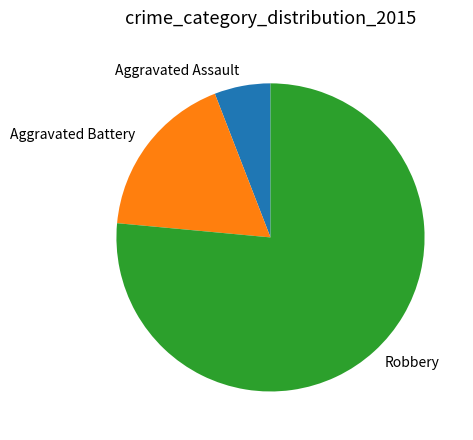

Approximately how many times larger is the value at Aggravated Assault compared to Robbery?

0.1